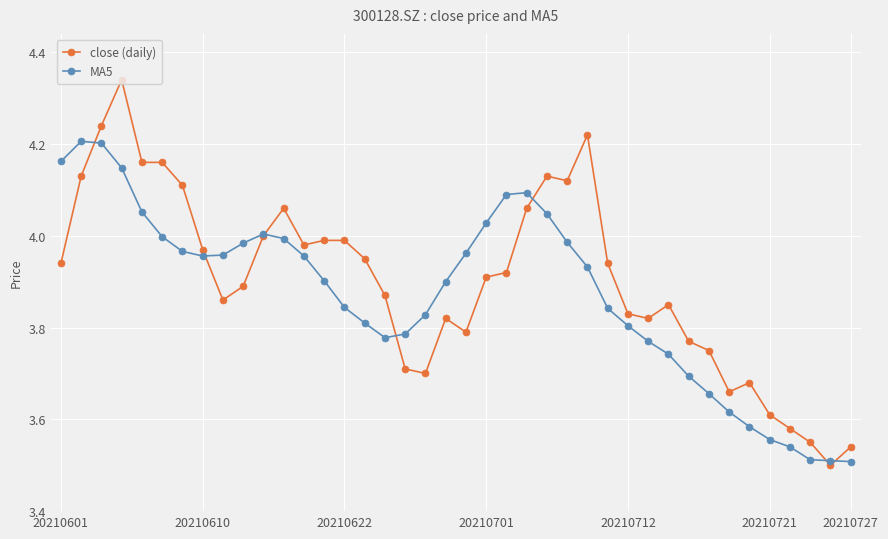

Which series has the largest total across all categories?

close (daily)